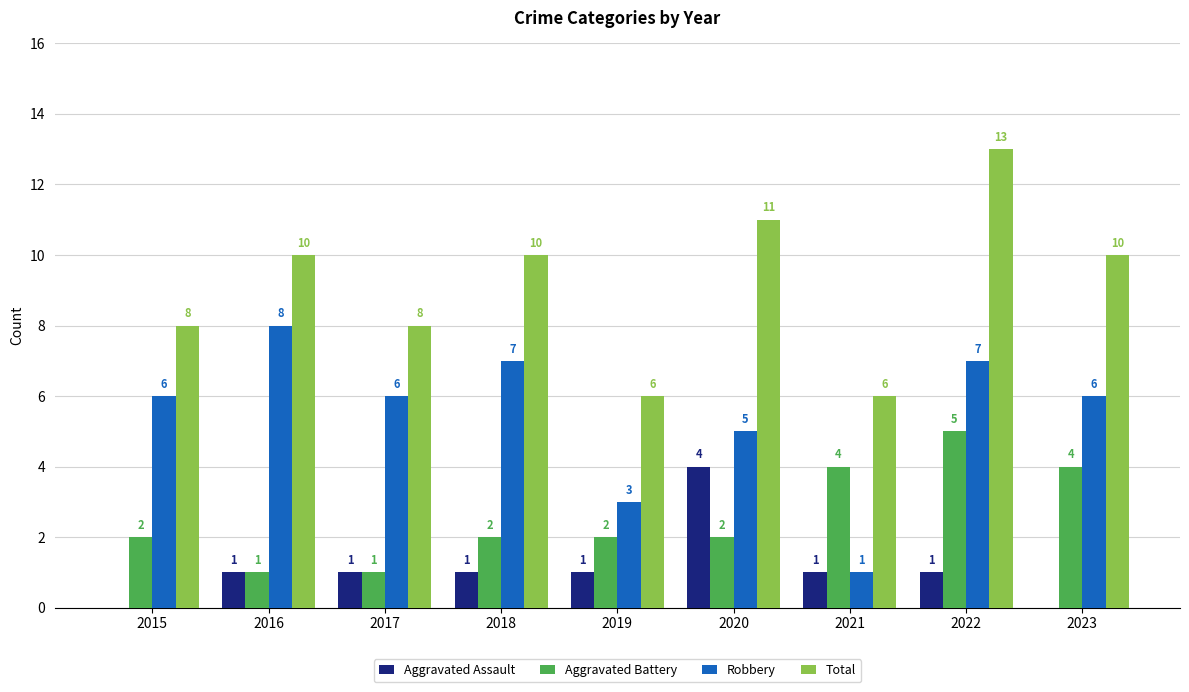

At which category does the chart reach its peak across all series?

2022